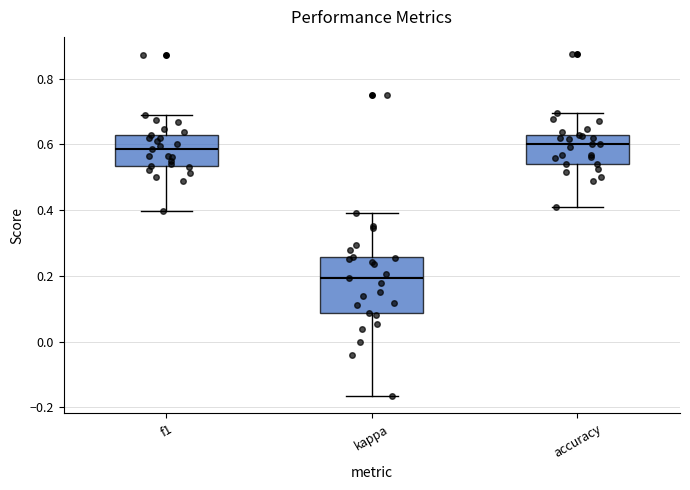

Where is the lower edge of the box for accuracy on the y-axis? The values are not printed on the chart, so give them approximately, as read against the axis.

0.54